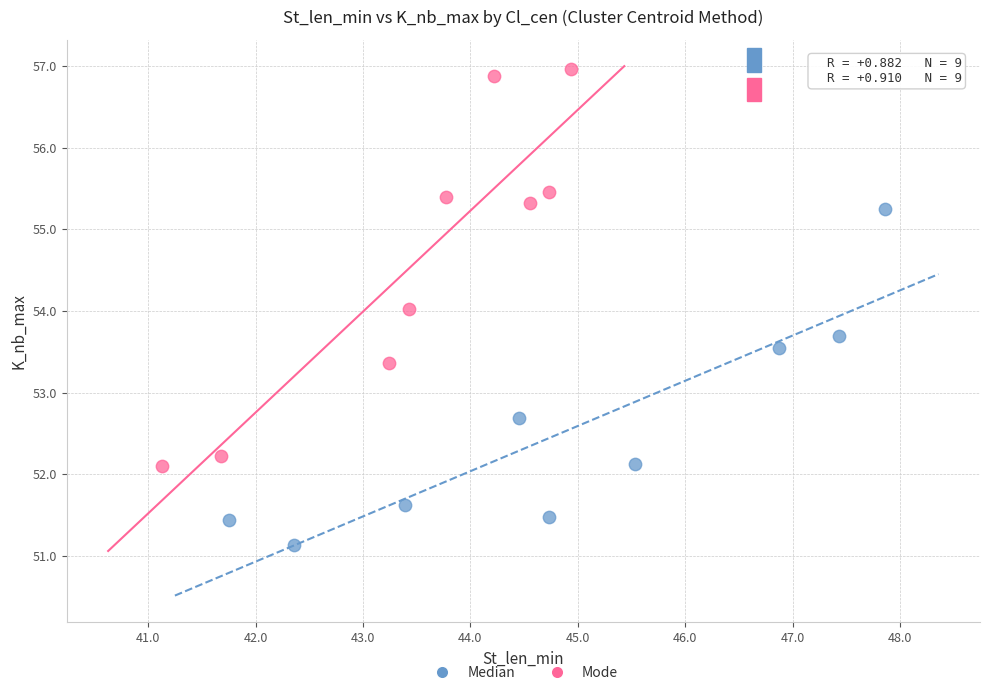

Which series reaches the maximum Y coordinate?

Mode